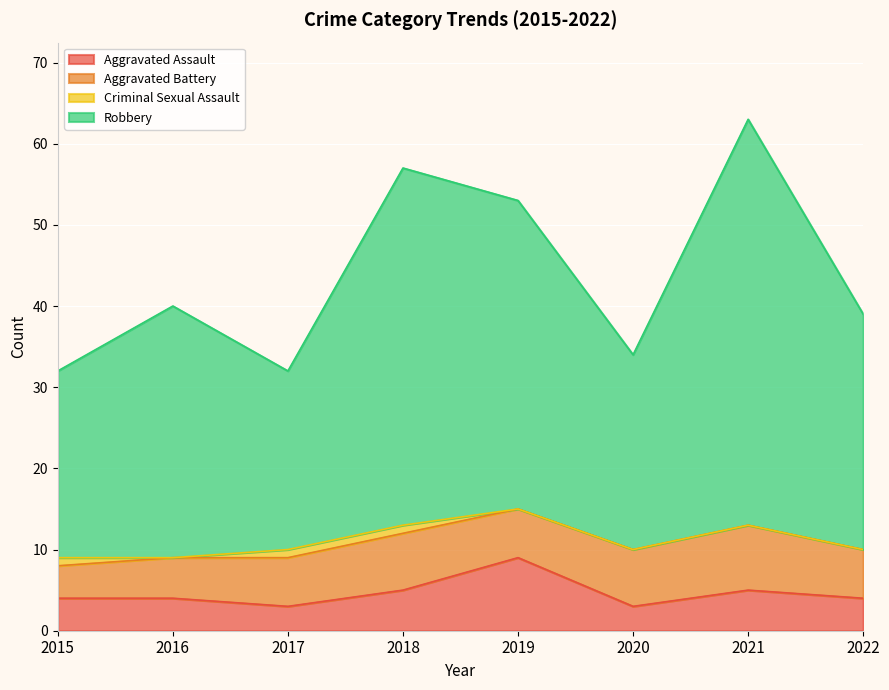

Is the value of Robbery at 2015 greater than the value of Aggravated Assault at 2019?

Yes